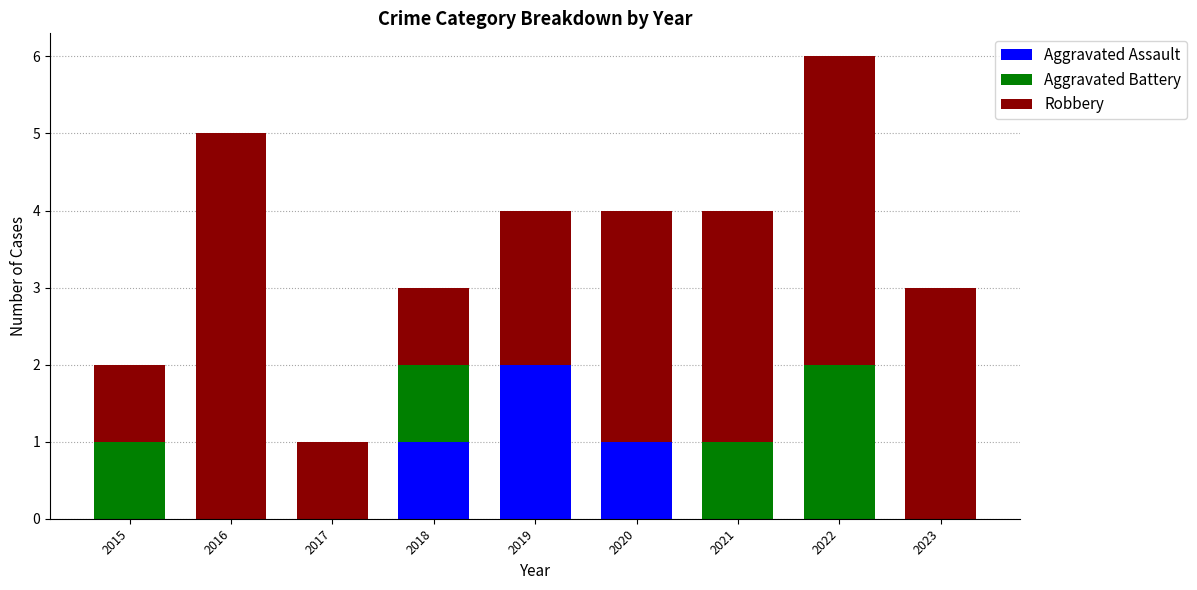

The value of Aggravated Assault at 2021 is -1. True or false?

False